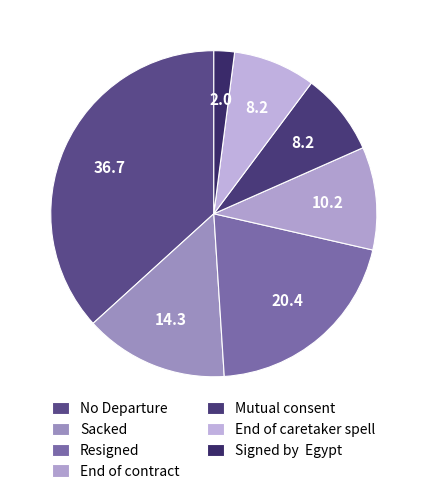

Combined, do Resigned and Sacked account for over 50%?

No